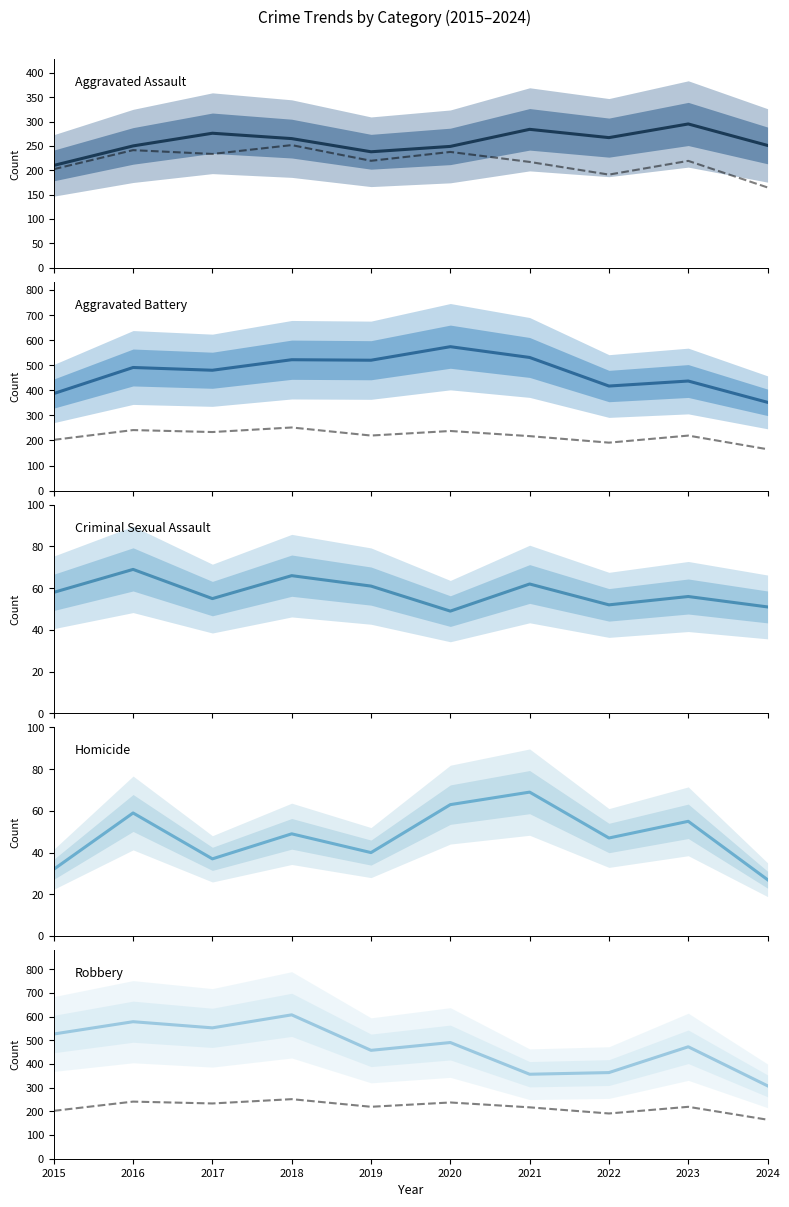

Which series has the largest range (max minus min)?

Robbery